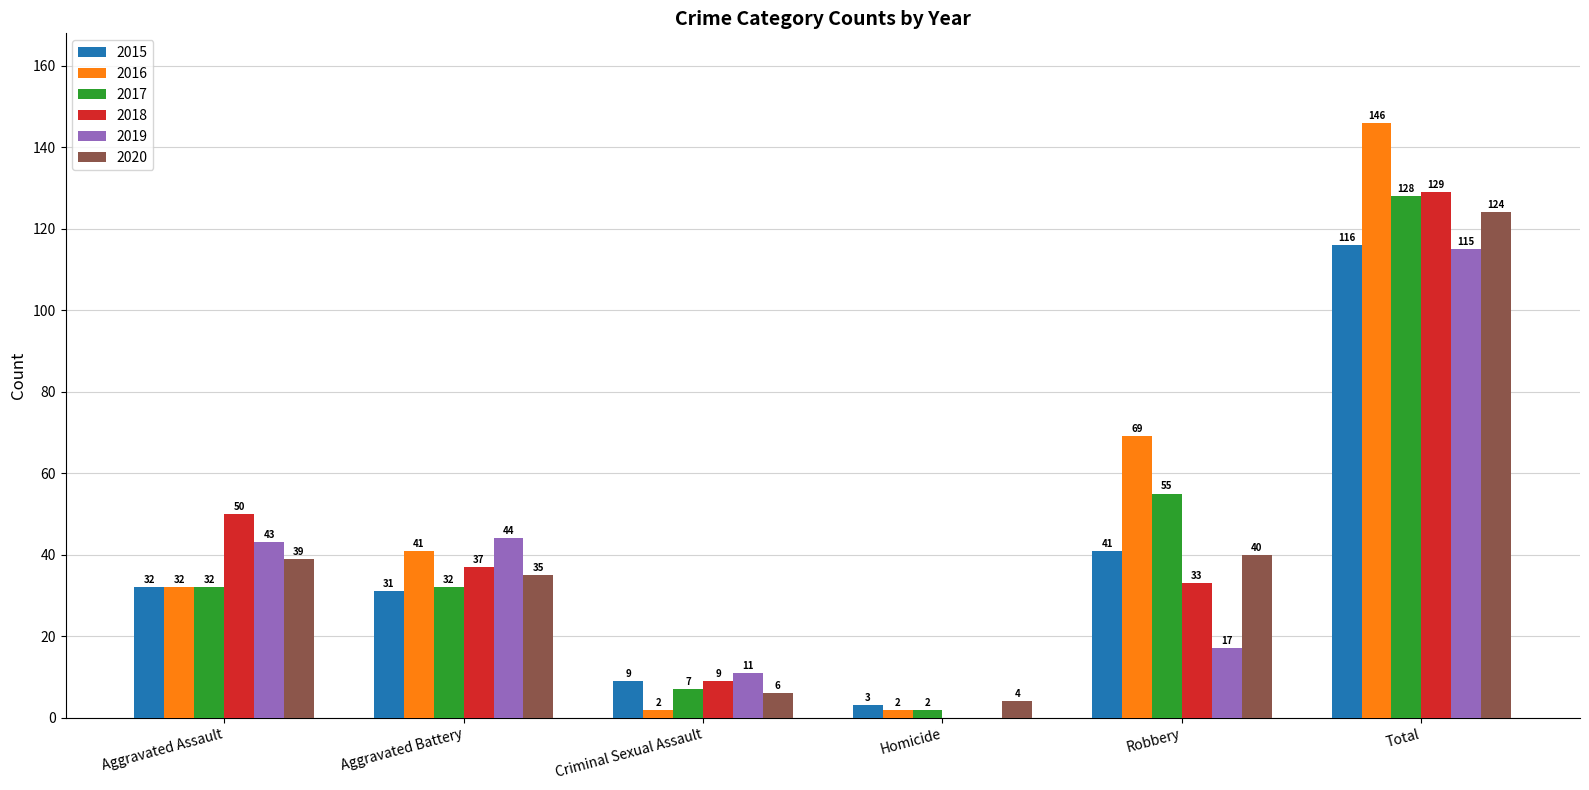

What is the sum of all 2017 values?

256